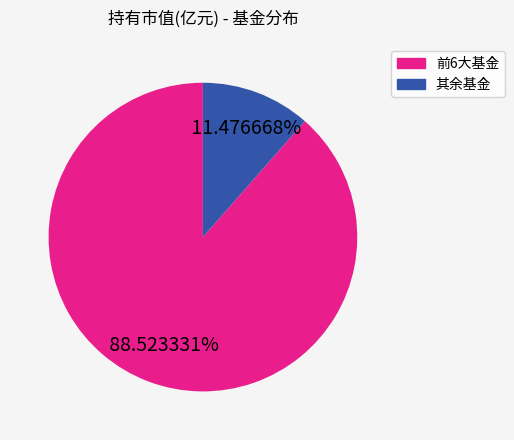

Does any single category account for the majority?

Yes